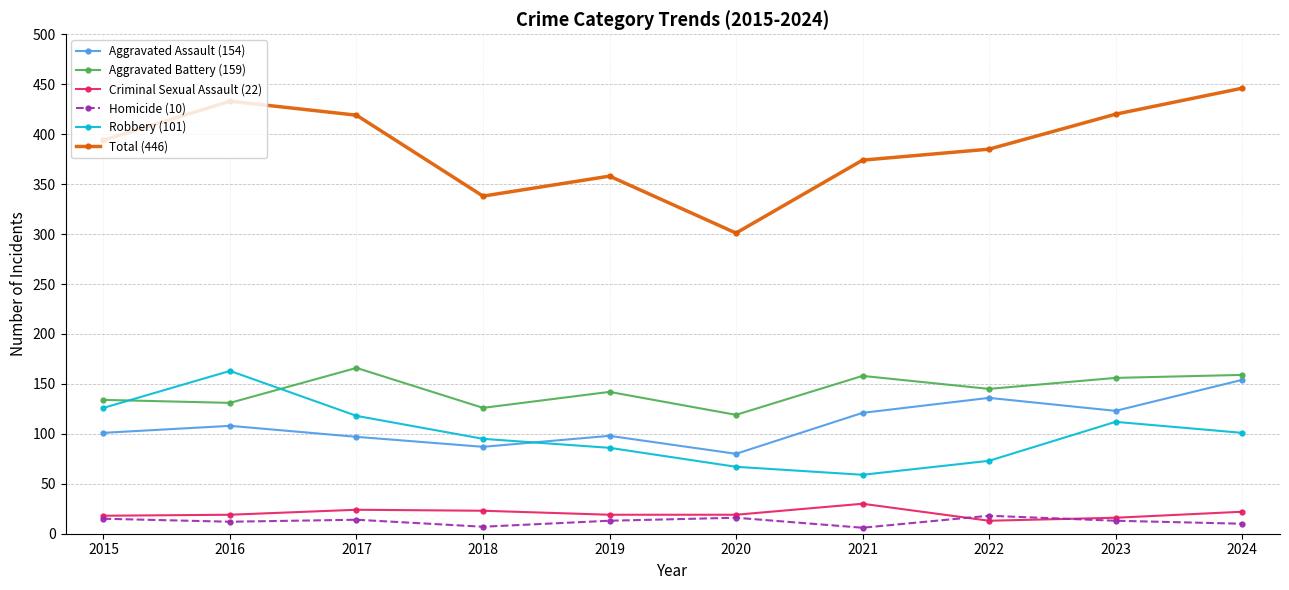

Which label corresponds to the largest value in the chart?

2024